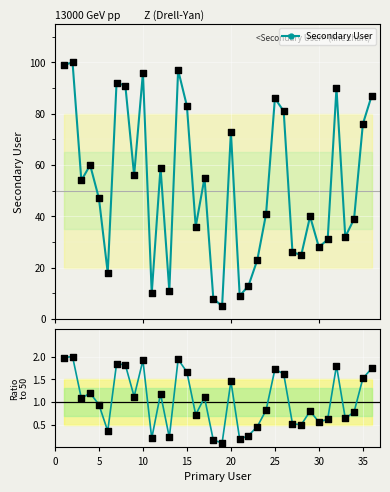

Which series contains the highest Y value?

Secondary User